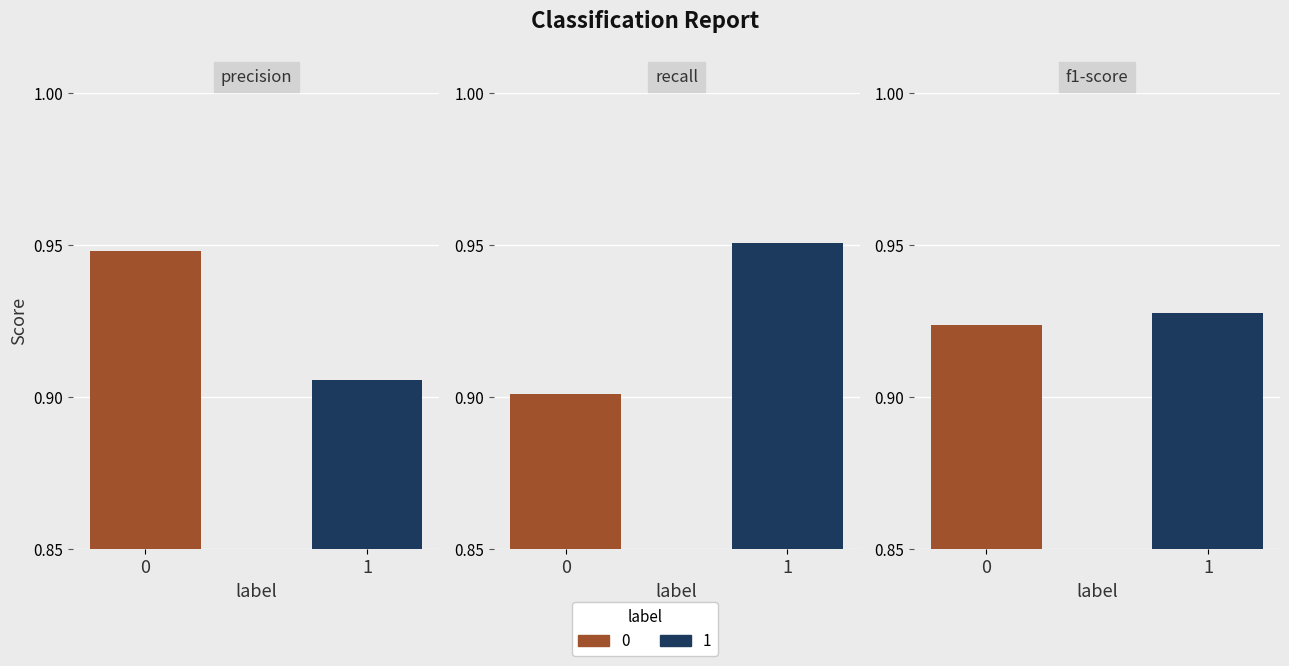

Is it true that recall equals 0.9 at 0?

True